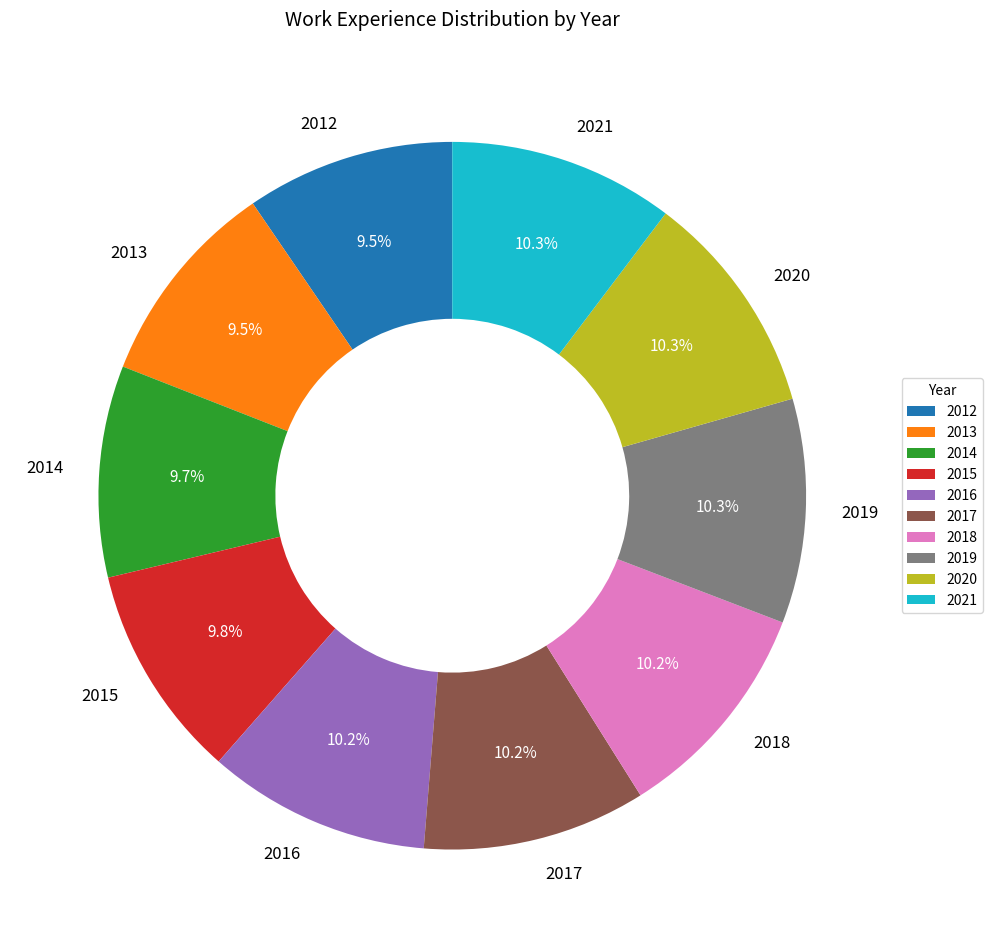

How many segments does this pie chart have?

10